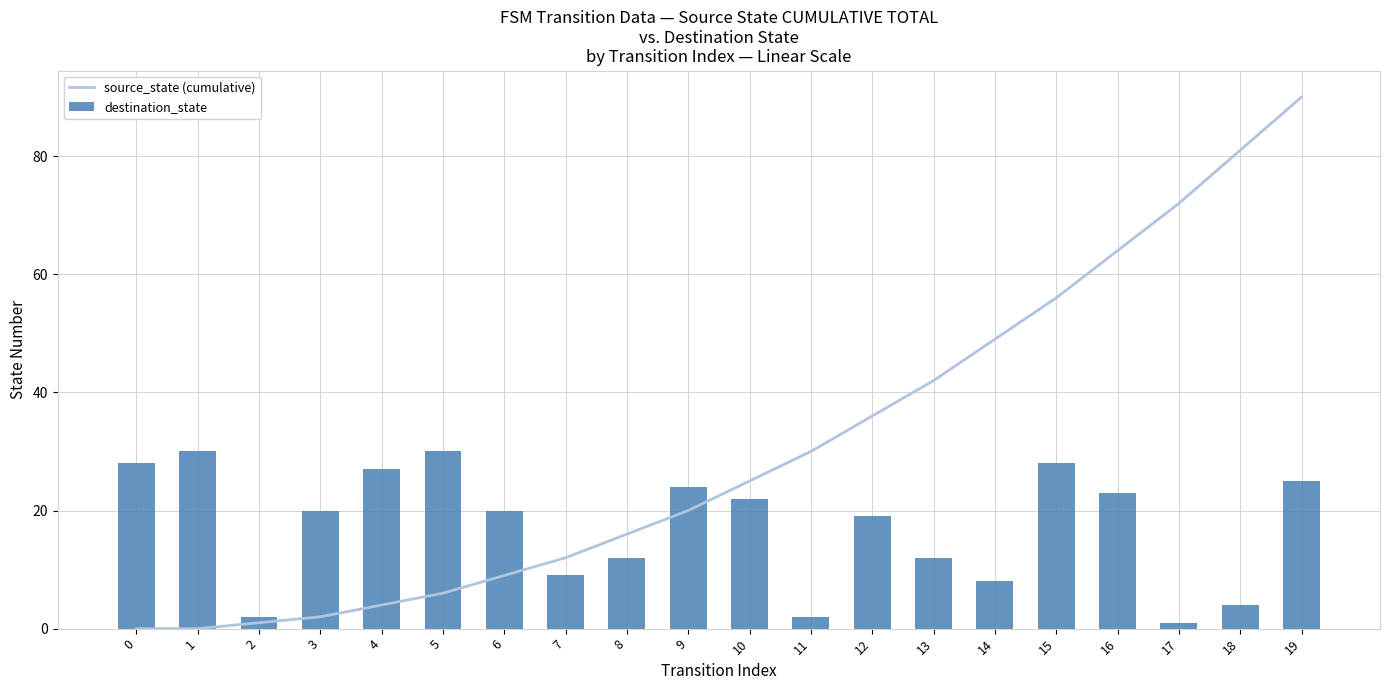

What is the maximum value for source_state (cumulative)?

90